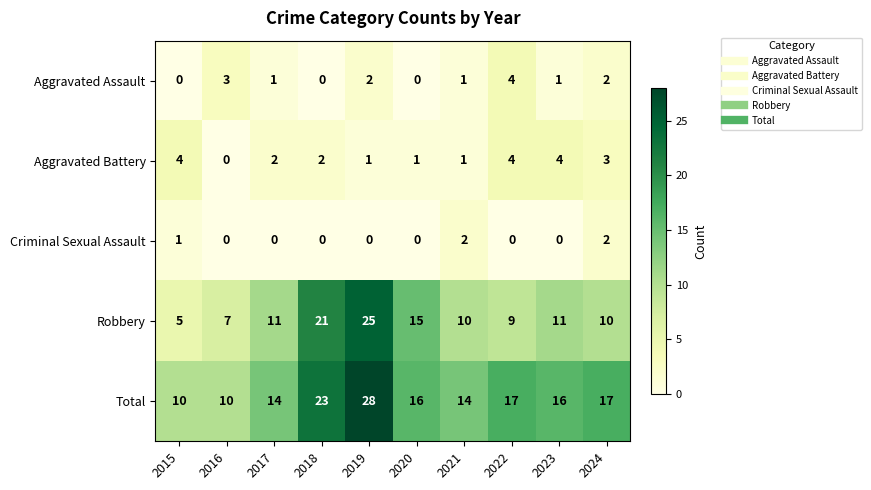

At which category does the chart reach its peak across all series?

2019